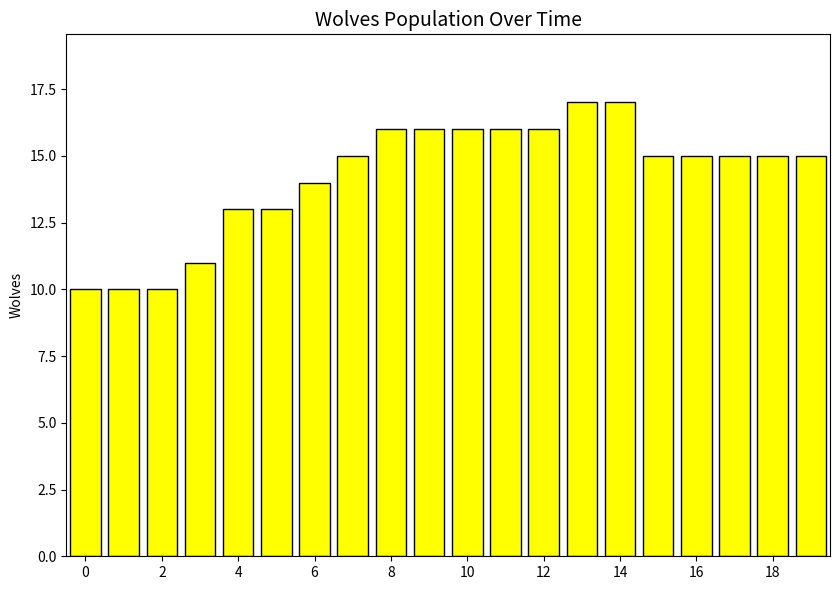

Does the chart contain any negative values?

No